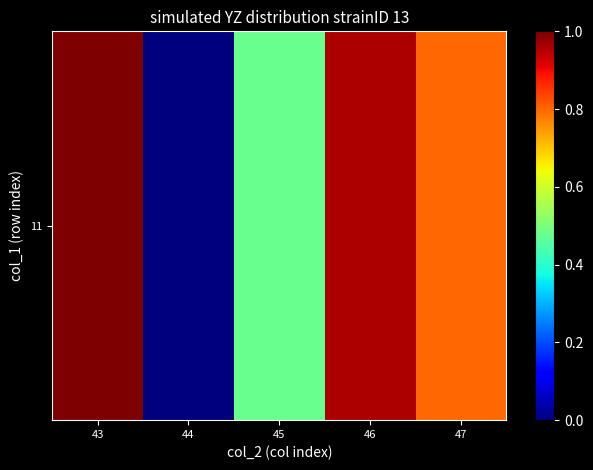

Between 47 and 43, which is larger?

43